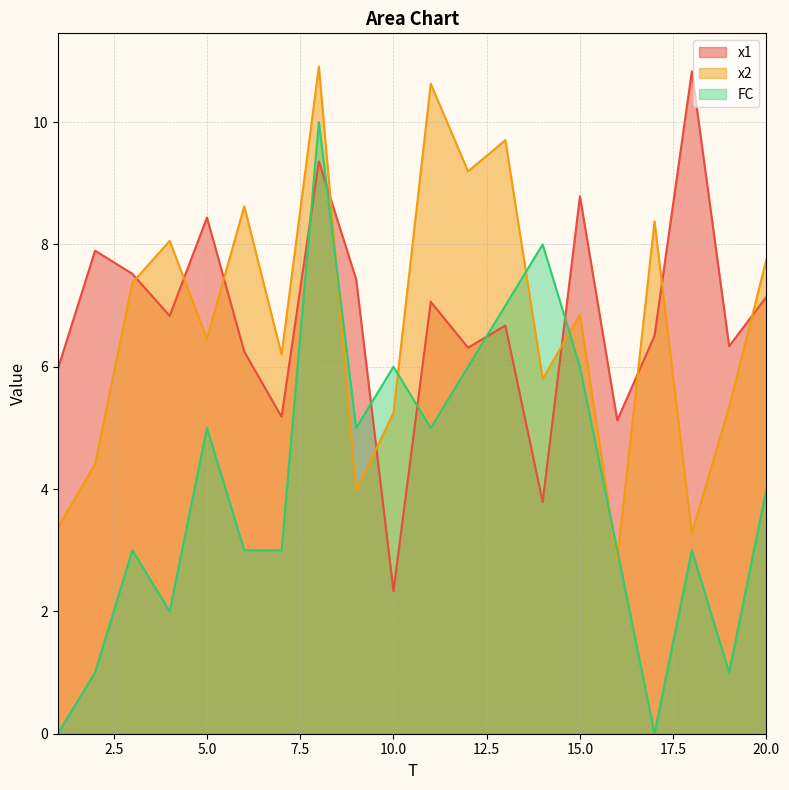

What is the sum of the x1 values at 4 and 5?

15.3